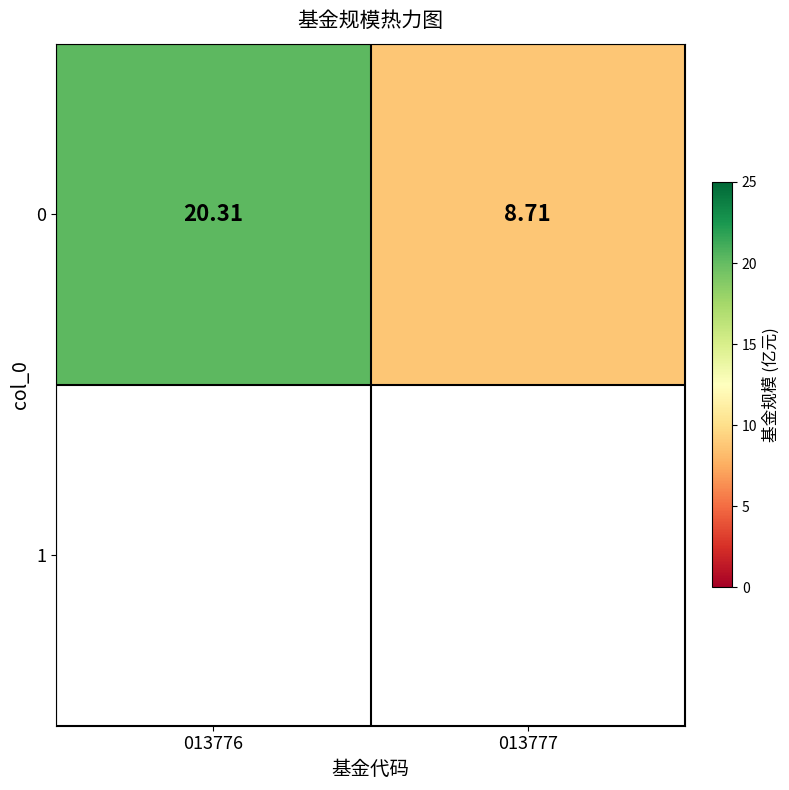

Which label corresponds to the smallest value in the chart?

013777